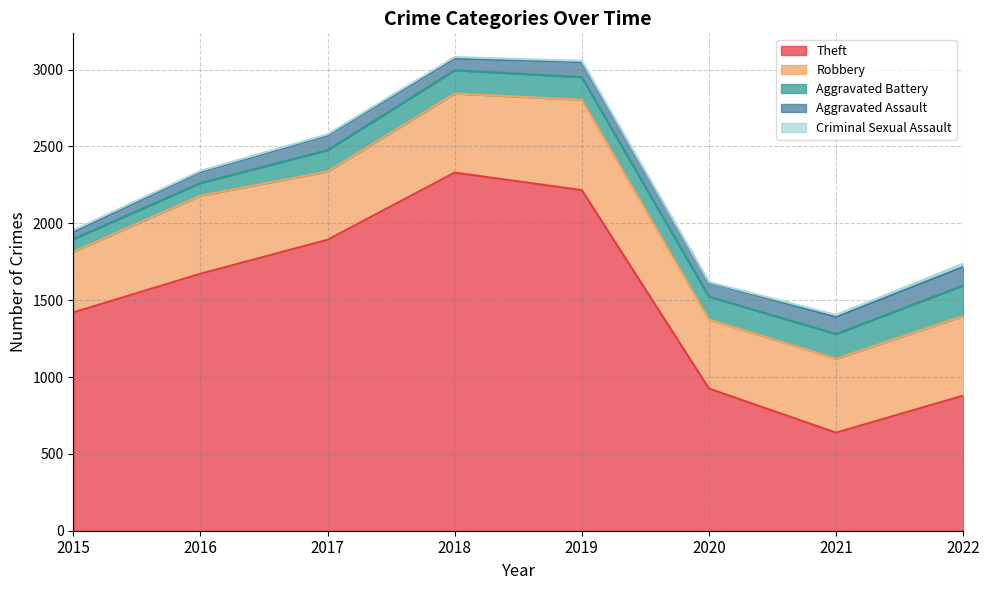

In Aggravated Battery, how many points are higher than both neighbors (excluding endpoints)?

1